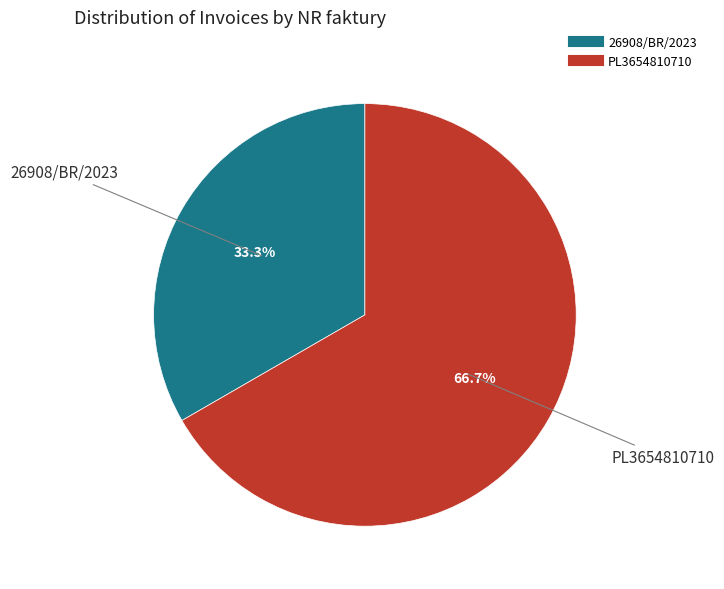

Which has a higher value, 26908/BR/2023 or PL3654810710?

PL3654810710